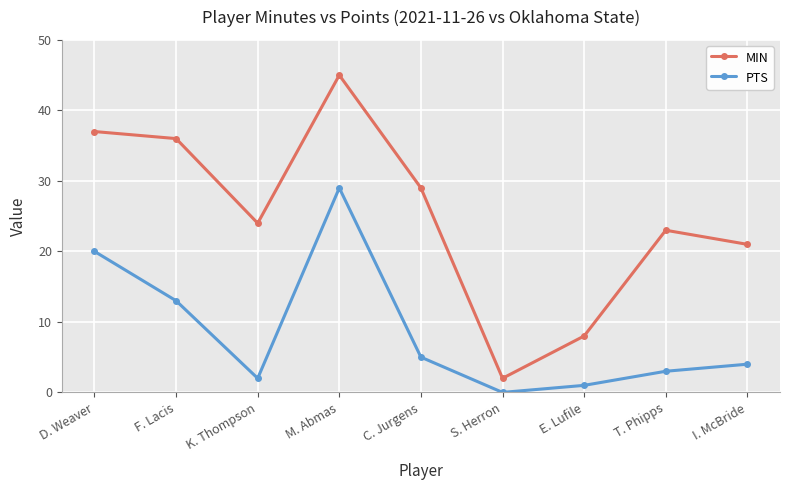

What is the difference between the PTS values at F. Lacis and K. Thompson?

11